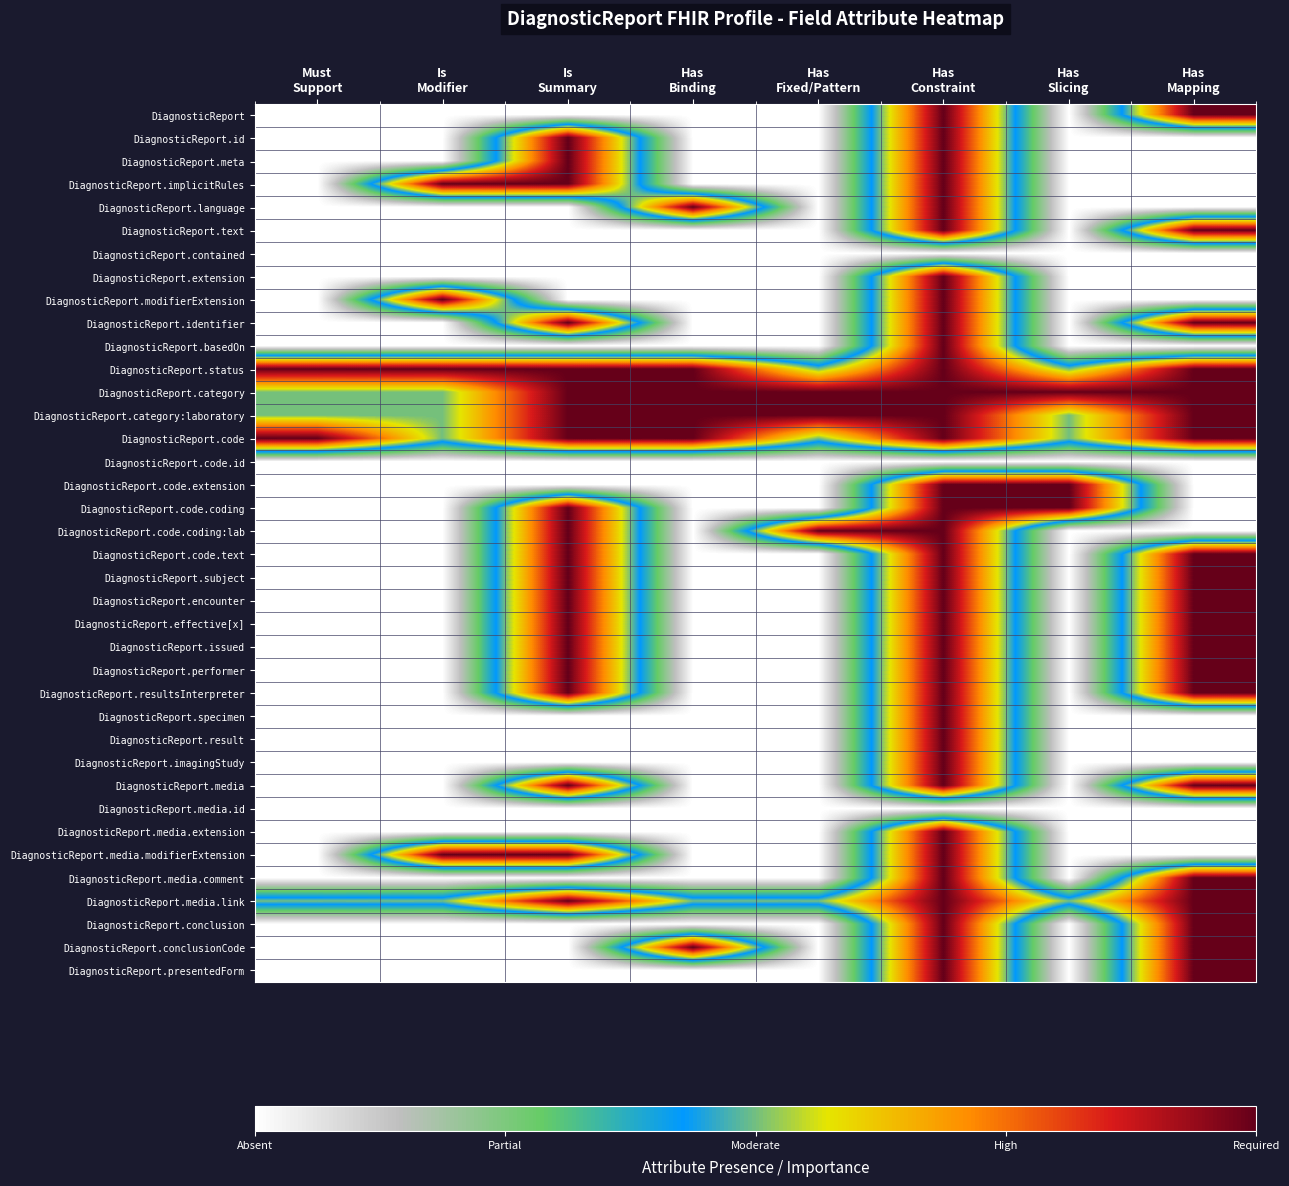

How many data points does each series have?

8